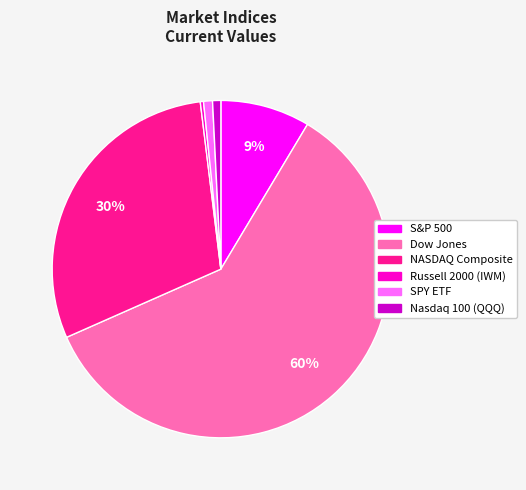

Which category has the biggest portion of the pie?

Dow Jones